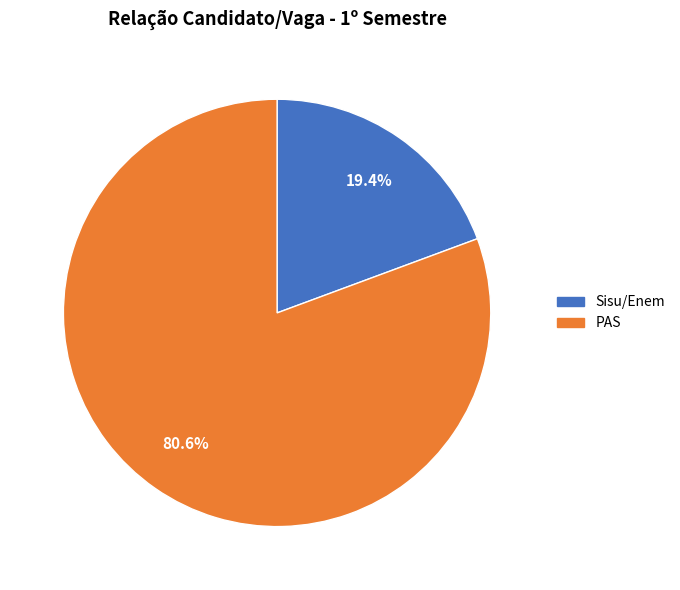

Is there any slice that represents more than half of the pie?

Yes